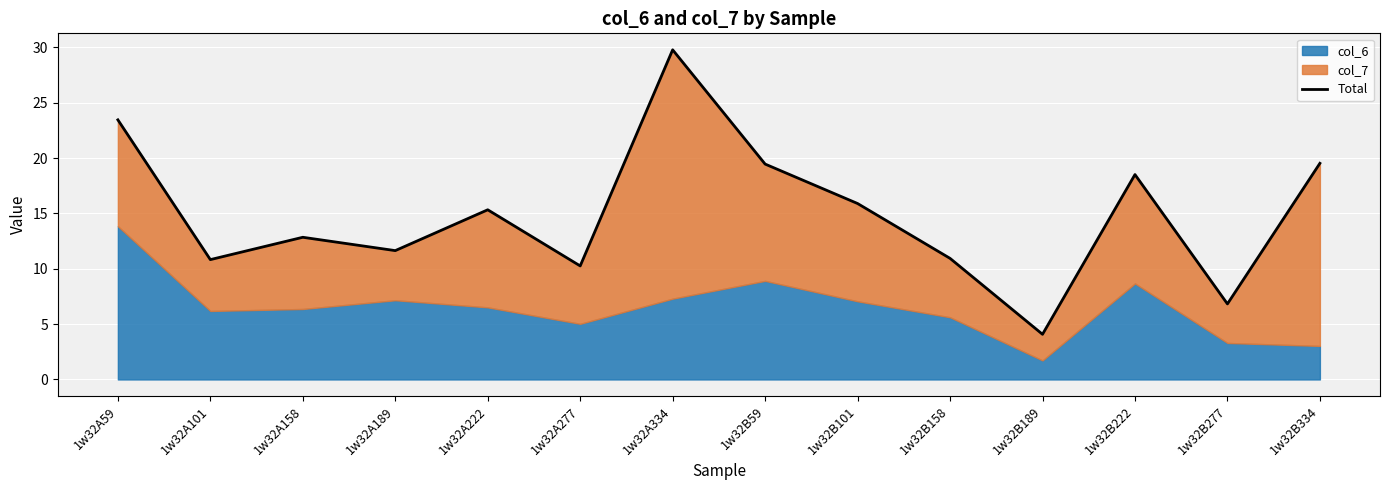

What is the ratio of the value at 1w32A189 to the value at 1w32B189?

2.9